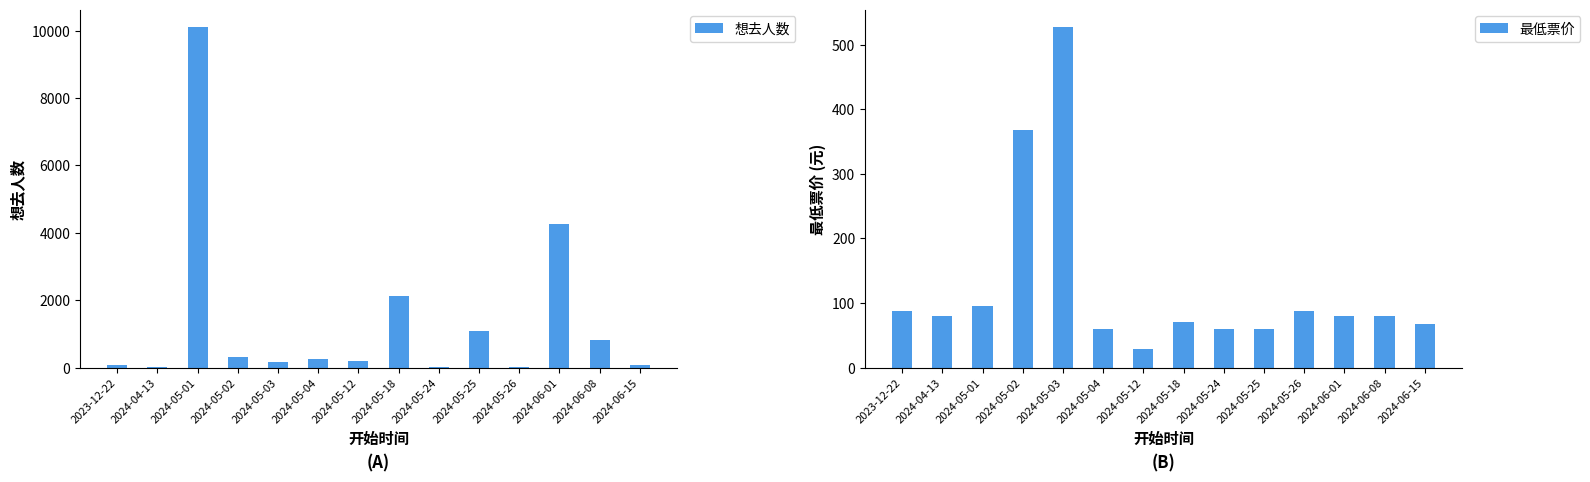

Reading left to right, extract all data points from this chart.

想去人数: 2023-12-22=74	2024-04-13=24	2024-05-01=10118	2024-05-02=318	2024-05-03=160	2024-05-04=269	2024-05-12=189	2024-05-18=2112	2024-05-24=20	2024-05-25=1089	2024-05-26=11	2024-06-01=4259	2024-06-08=823	2024-06-15=66
最低票价: 2023-12-22=88	2024-04-13=80	2024-05-01=95	2024-05-02=368	2024-05-03=528	2024-05-04=60	2024-05-12=29	2024-05-18=70	2024-05-24=60	2024-05-25=60	2024-05-26=88	2024-06-01=80	2024-06-08=80	2024-06-15=68